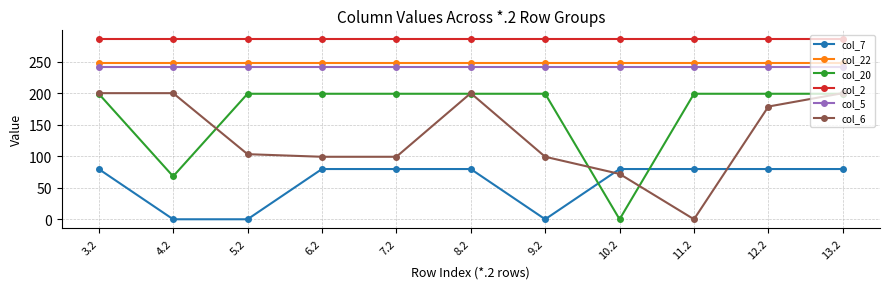

How many lines are shown in the chart?

6